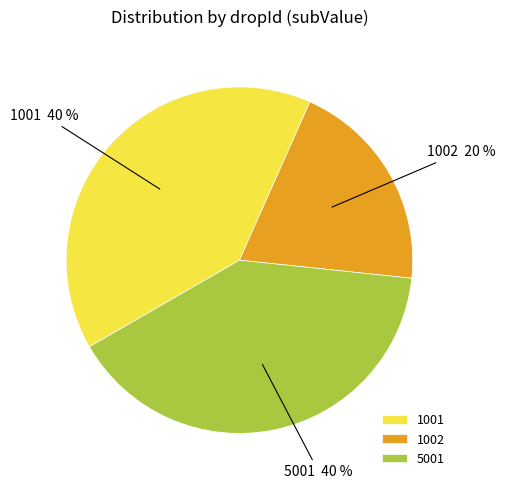

The 1002 slice represents 20% of the pie. True or false?

True